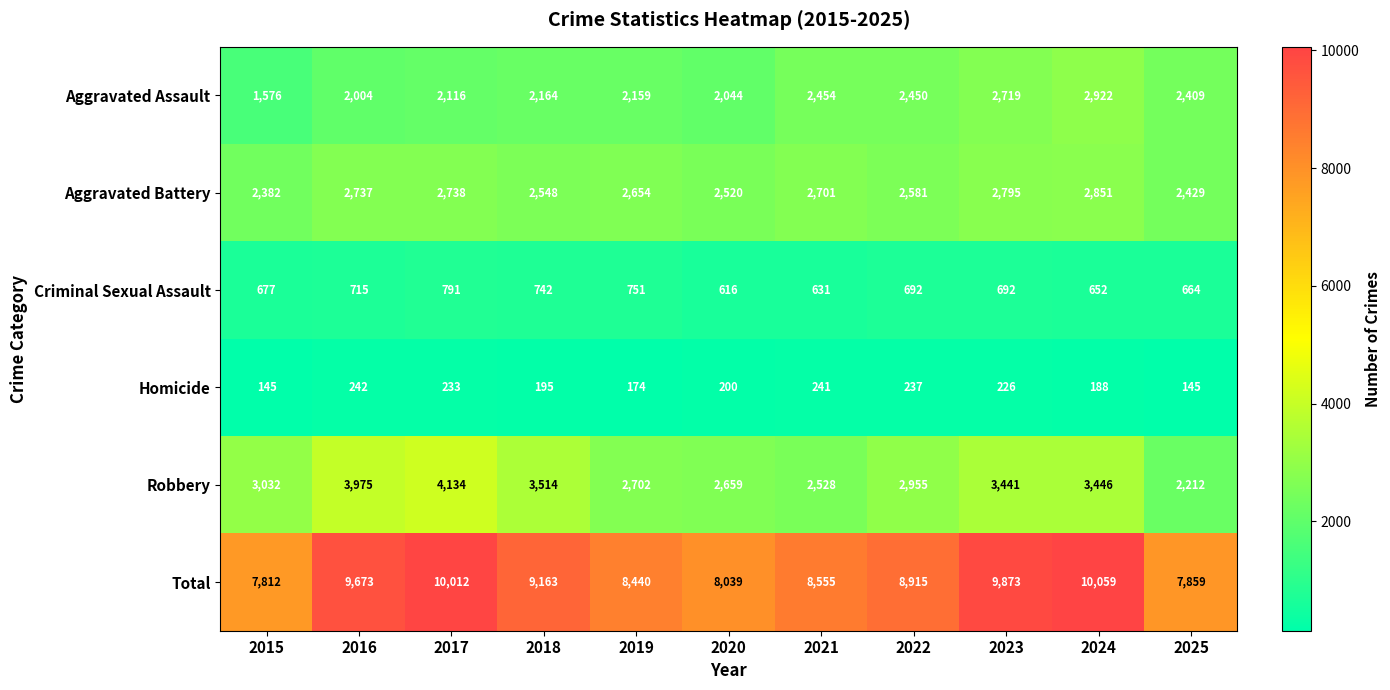

At how many categories does at least one series exceed 3634?

11